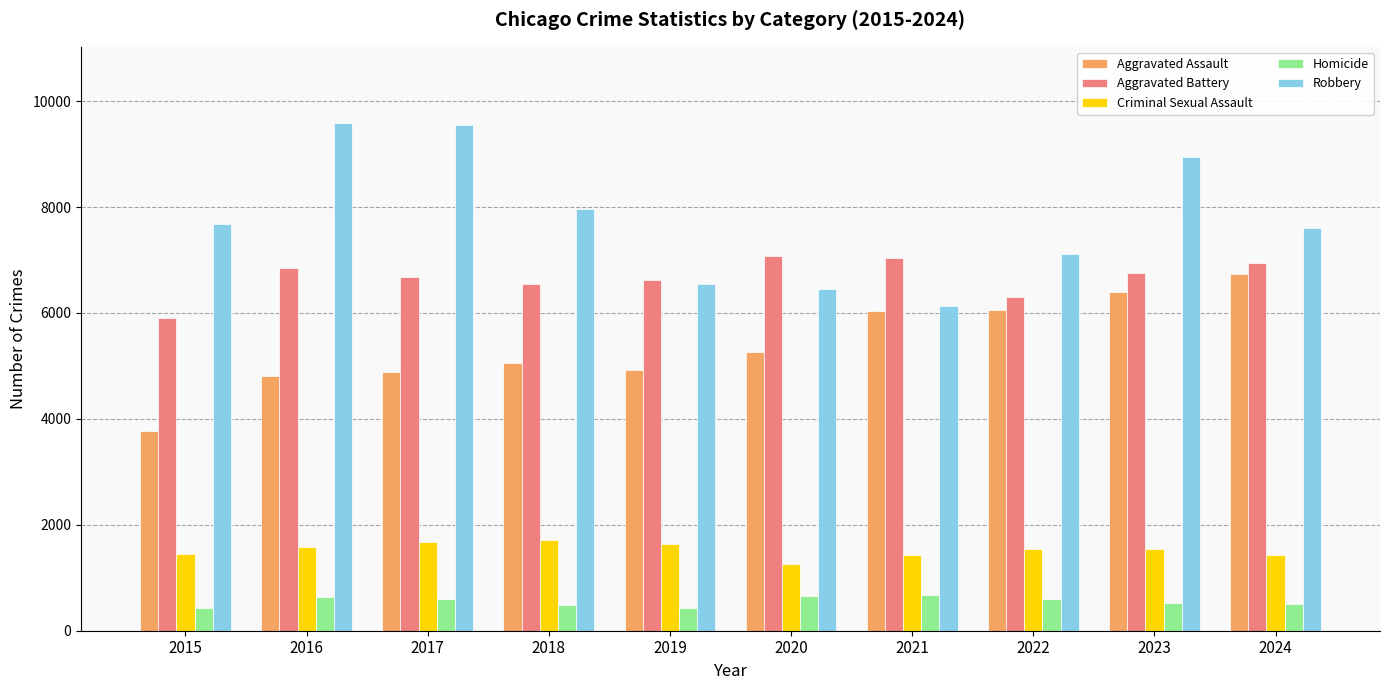

What is the minimum value for Criminal Sexual Assault?

1257